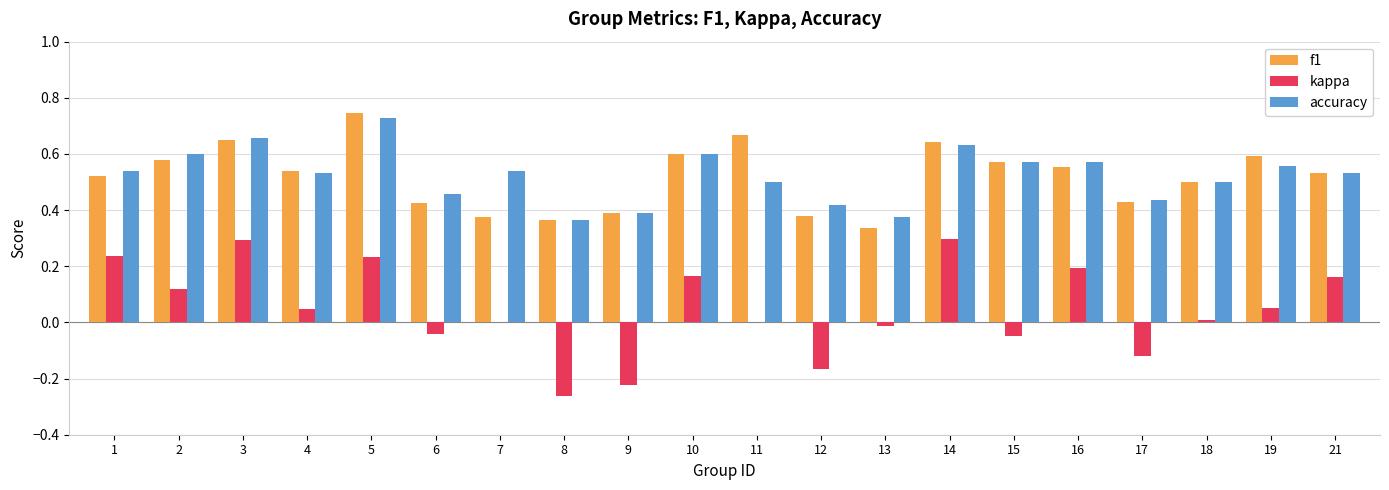

How many distinct data groups are displayed?

3